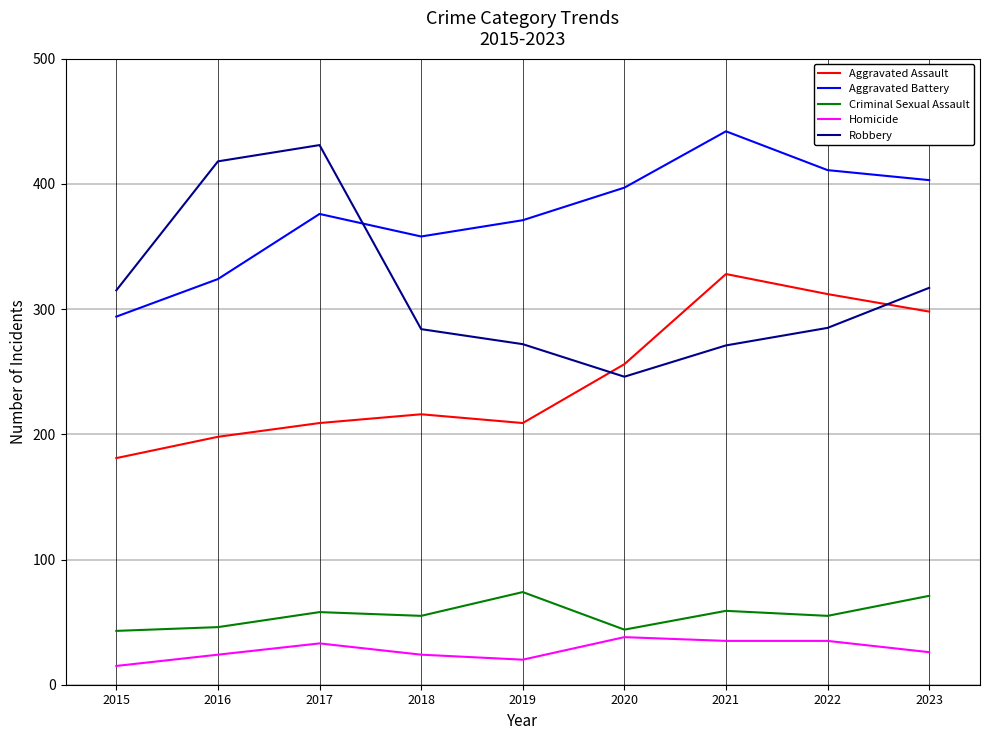

At 2023, list the series in order from largest to smallest.

Aggravated Battery, Robbery, Aggravated Assault, Criminal Sexual Assault, Homicide